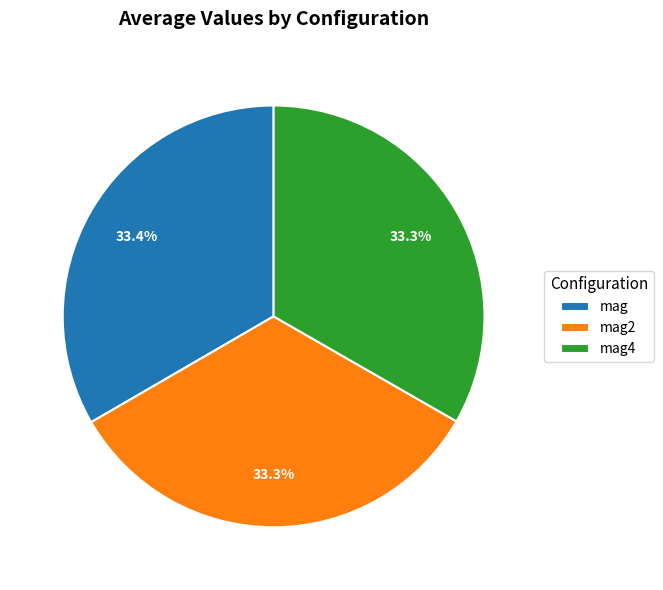

Does mag4 account for over 50% of the chart?

No